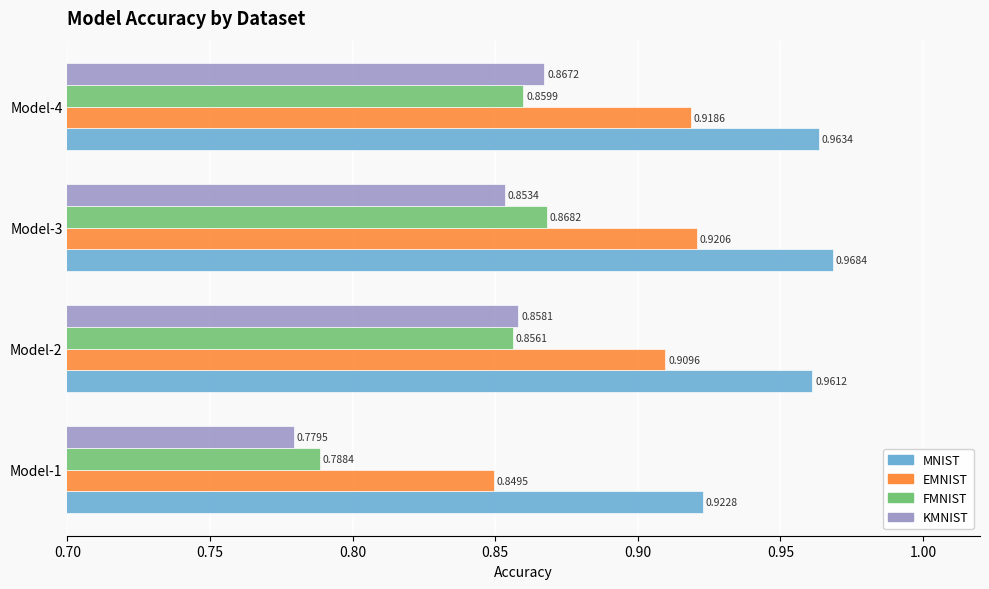

What is the sum of the FMNIST values at Model-2 and Model-3?

1.7